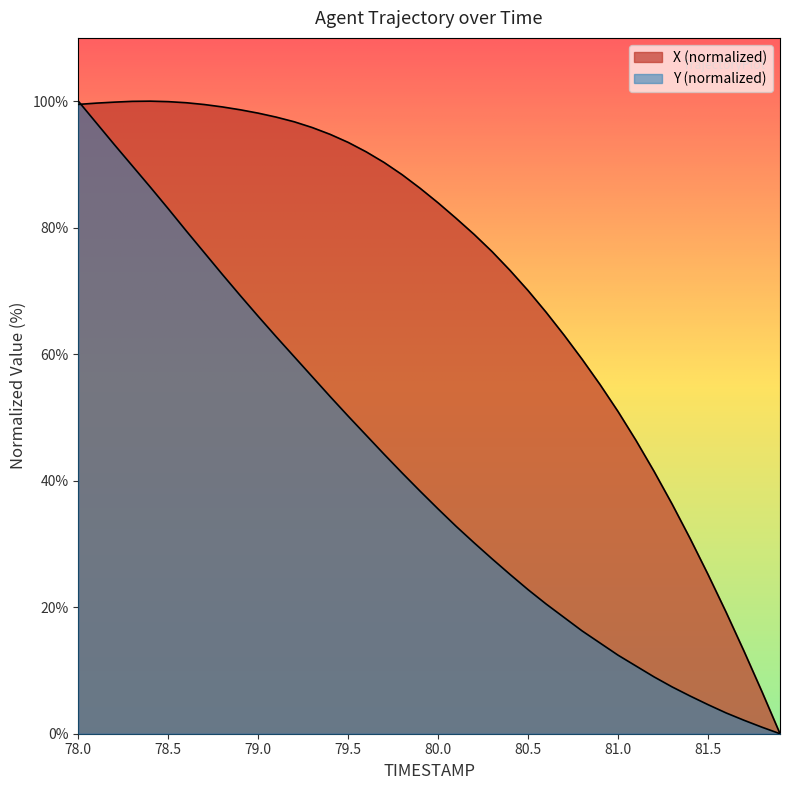

What is the difference between the second highest and second lowest values in the X series?

93.3